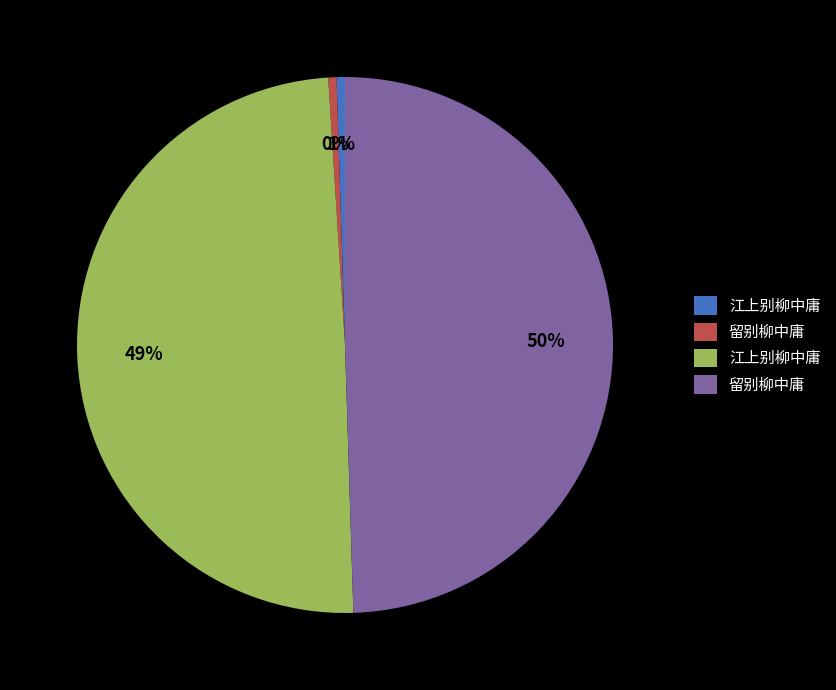

To the nearest percent, what is the average slice percentage?

25%